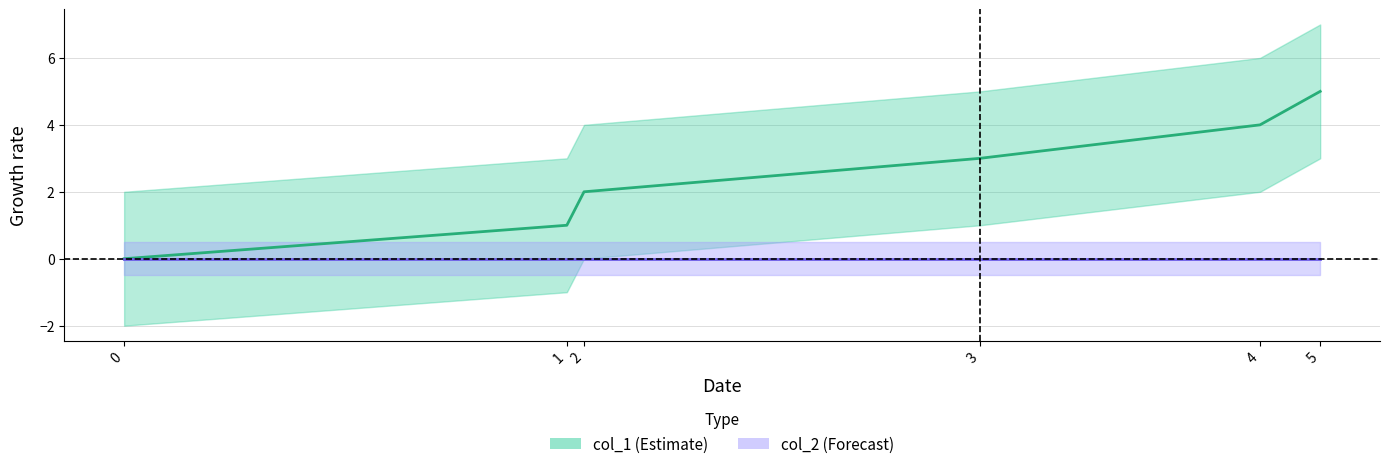

True or false: the data shows 2 at 4.

False